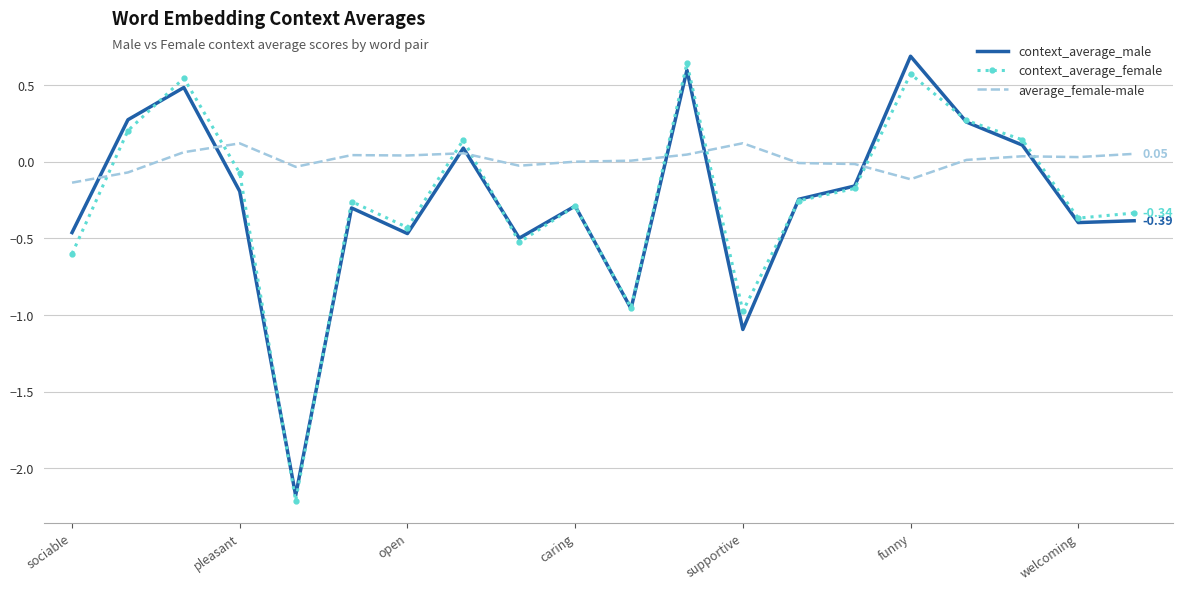

Which series ends up on top after the final intersection of average_female-male and context_average_male?

average_female-male